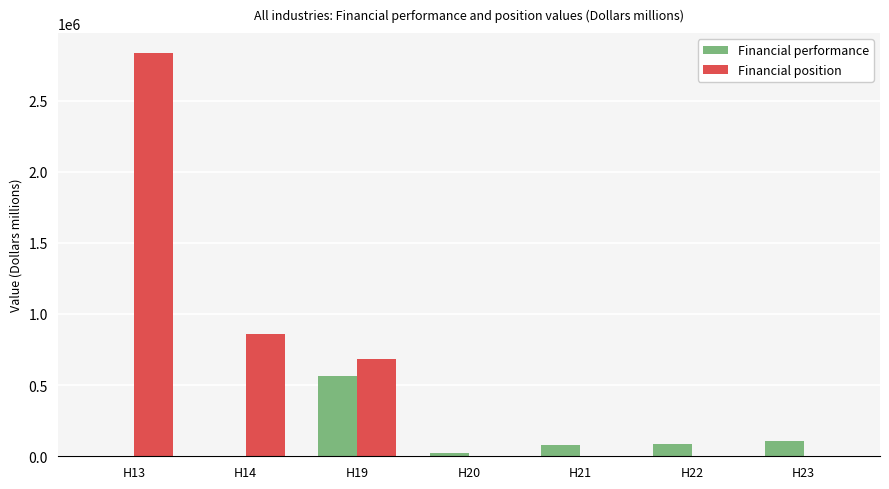

Is the value of Financial performance at H19 greater than the value of Financial position at H14?

No